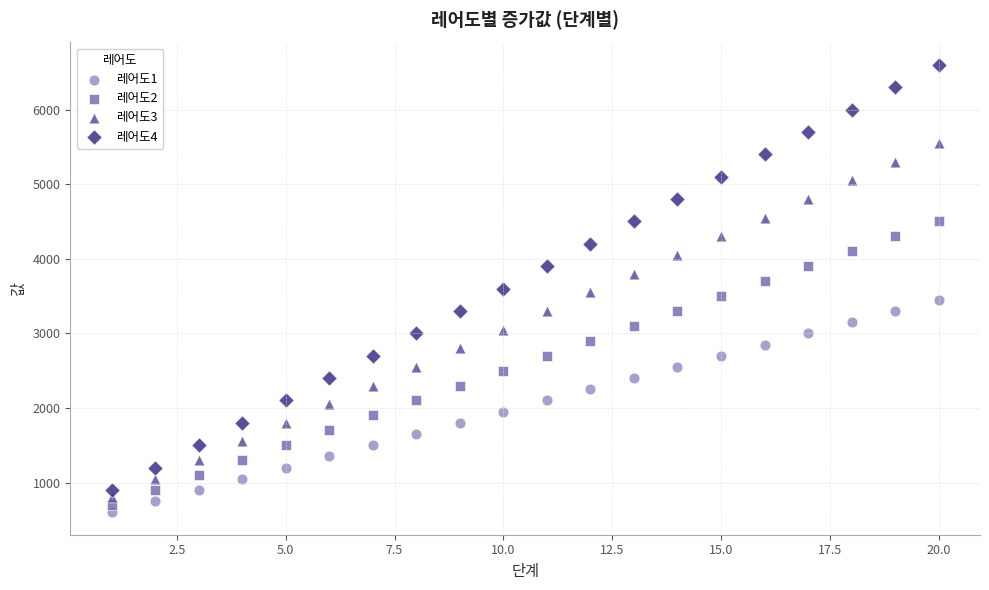

Which series contains the lowest Y value?

레어도1